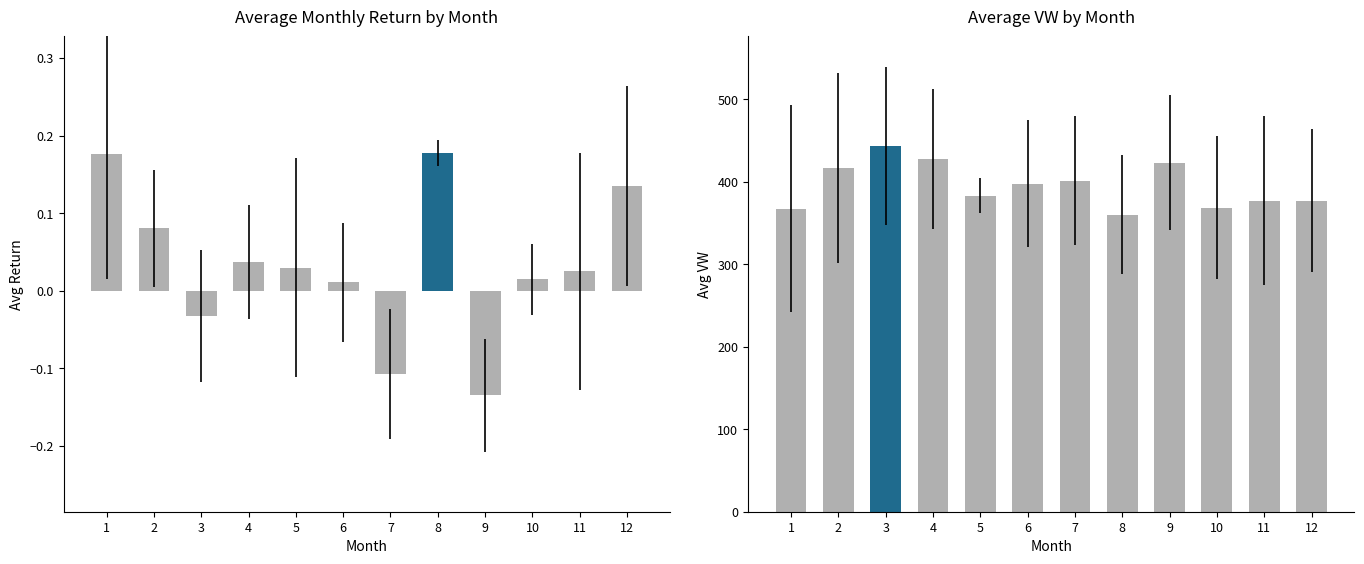

At which label is Avg VW closest to 401?

7